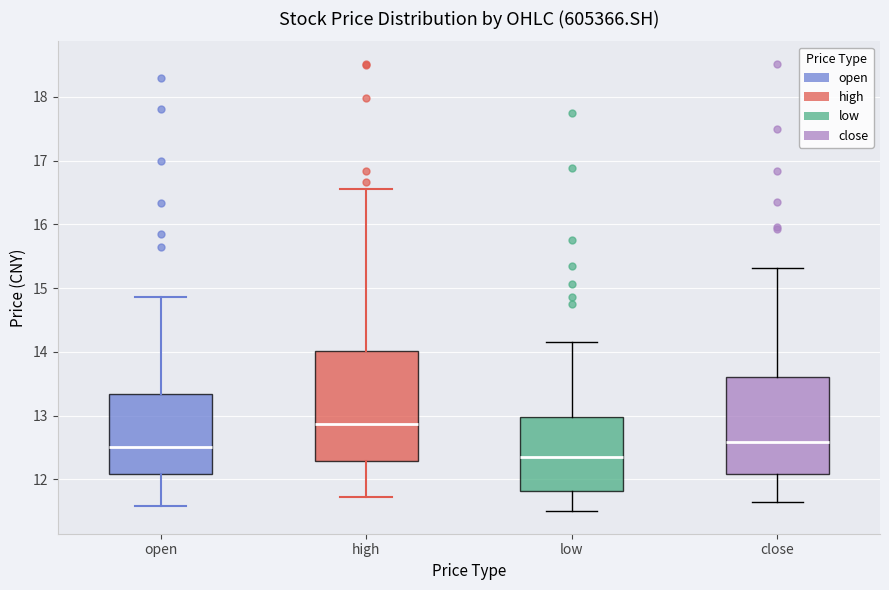

Reading left to right, read every box against the y-axis: the position of its median line, the range the box covers, and the ends of its whiskers. The values are not printed on the chart, so give them approximately, as read against the axis.

open: median 12.5, box 12.1 to 13.3, whiskers 11.6 to 14.9
high: median 12.9, box 12.3 to 14.0, whiskers 11.7 to 16.6
low: median 12.4, box 11.8 to 13.0, whiskers 11.5 to 14.2
close: median 12.6, box 12.1 to 13.6, whiskers 11.7 to 15.3